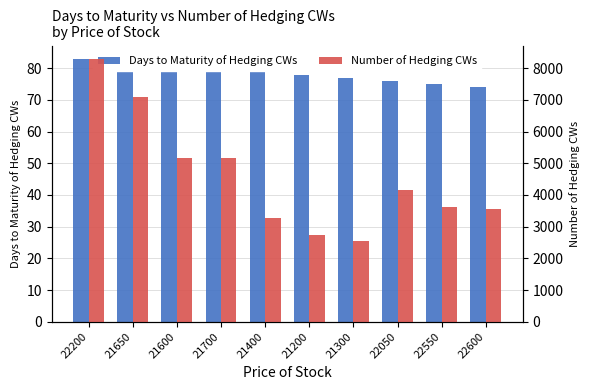

At how many categories does at least one series exceed 2263?

10